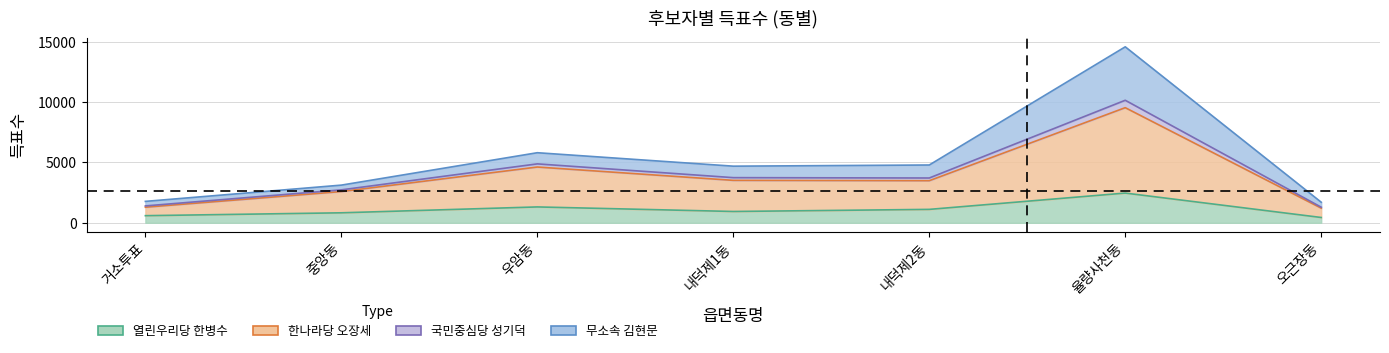

Is the value of 열린우리당 한병수 at 거소투표 greater than the value of 한나라당 오장세 at 내덕제1동?

No